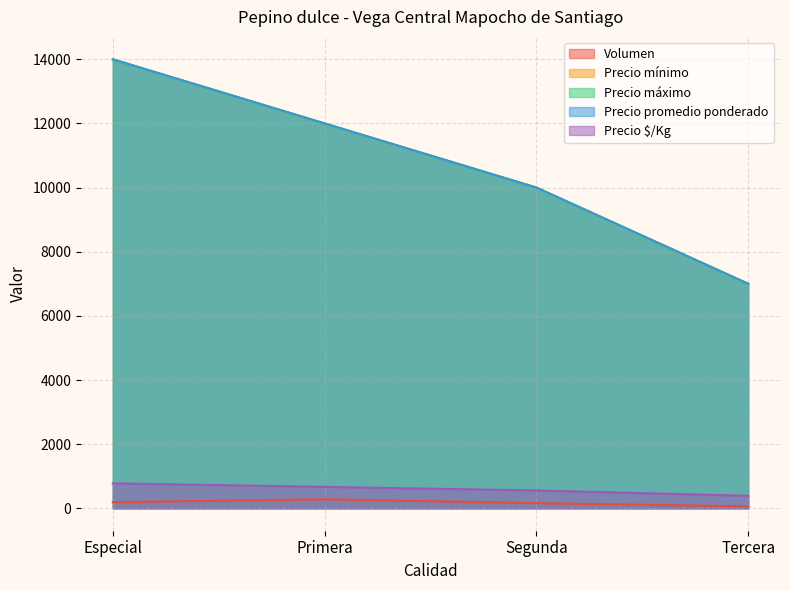

What is the total value across all series at Especial?

42968